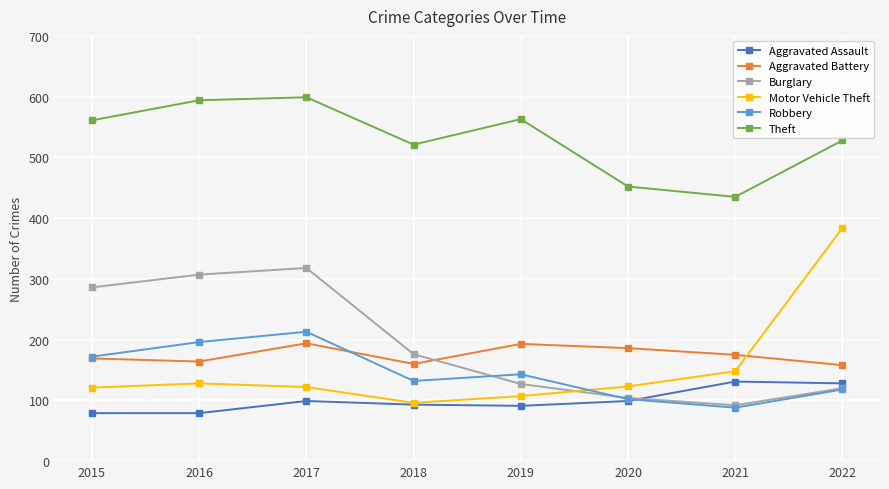

Where is Burglary nearest to the value 205?

2018